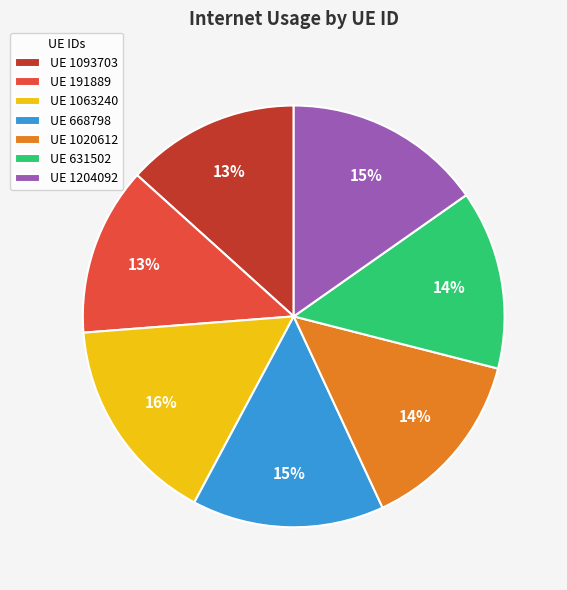

The UE 1204092 slice represents 15% of the pie. True or false?

True